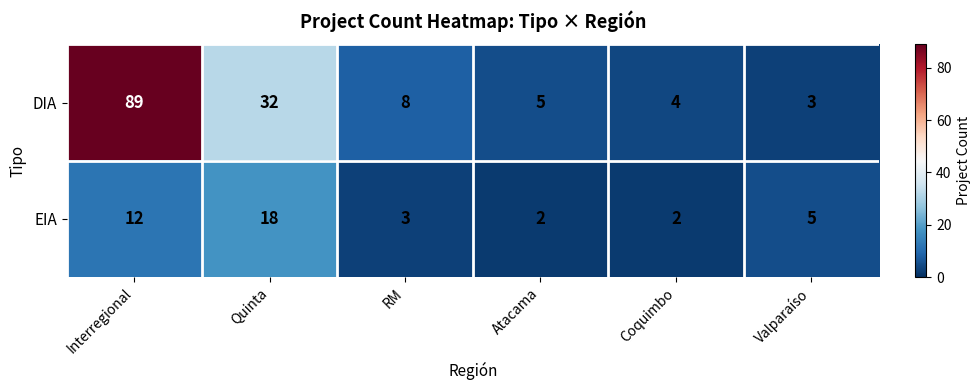

At which label does EIA first exceed 5?

Interregional